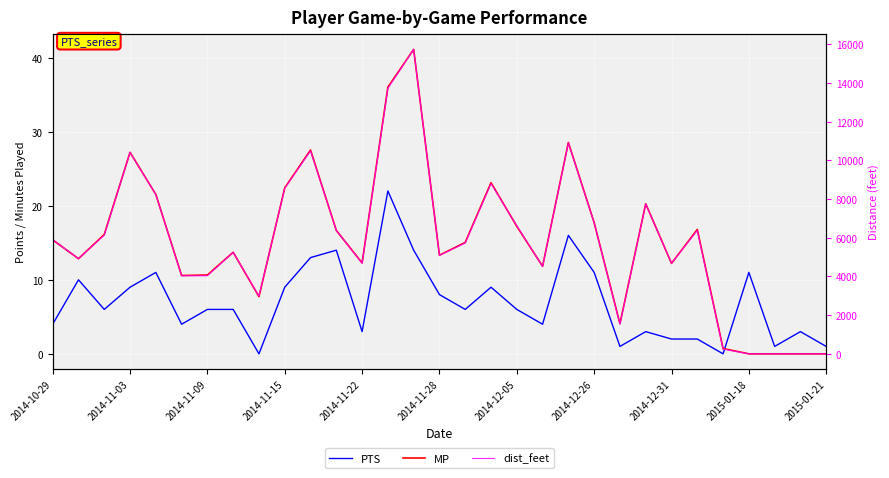

What is the average value of the PTS series?

6.9